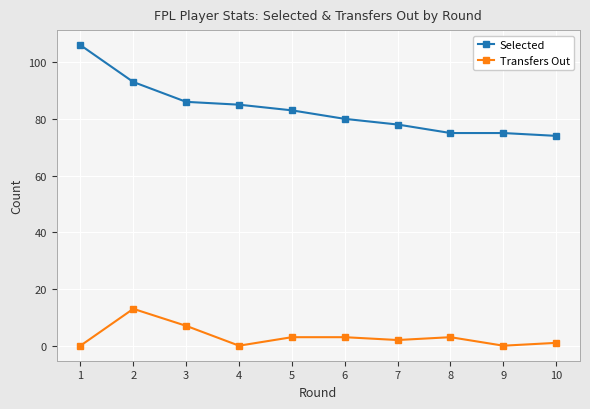

Rank the series at 10 from lowest to highest value.

Transfers Out, Selected